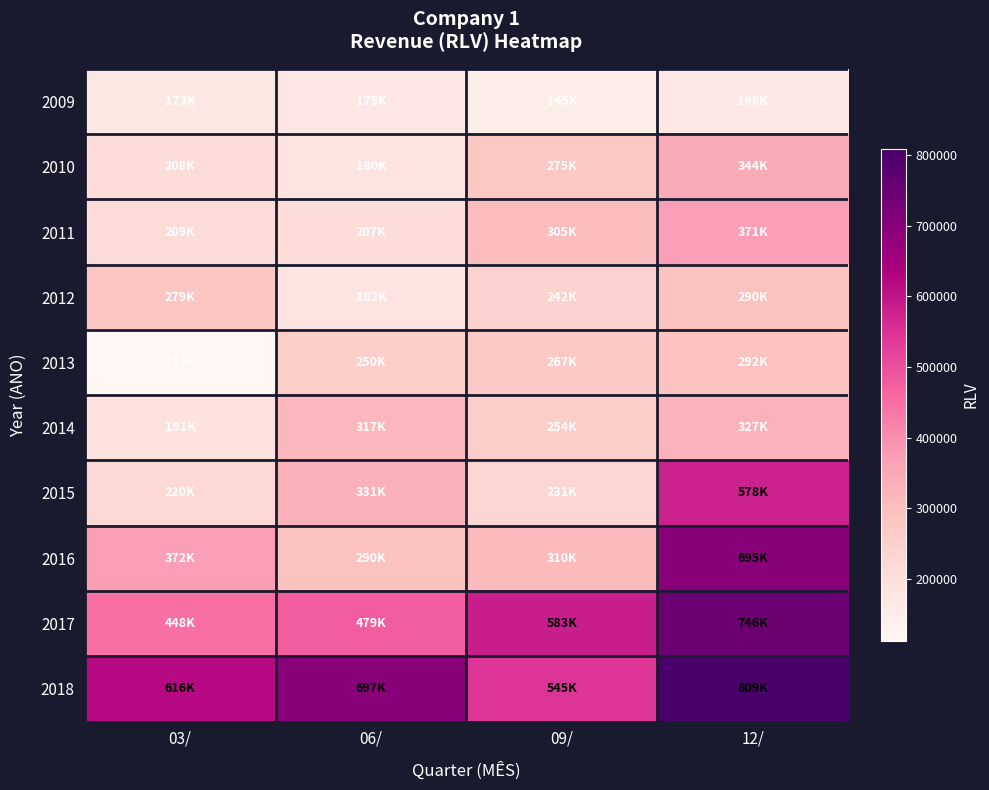

At which category is the sum across all series the highest?

12/